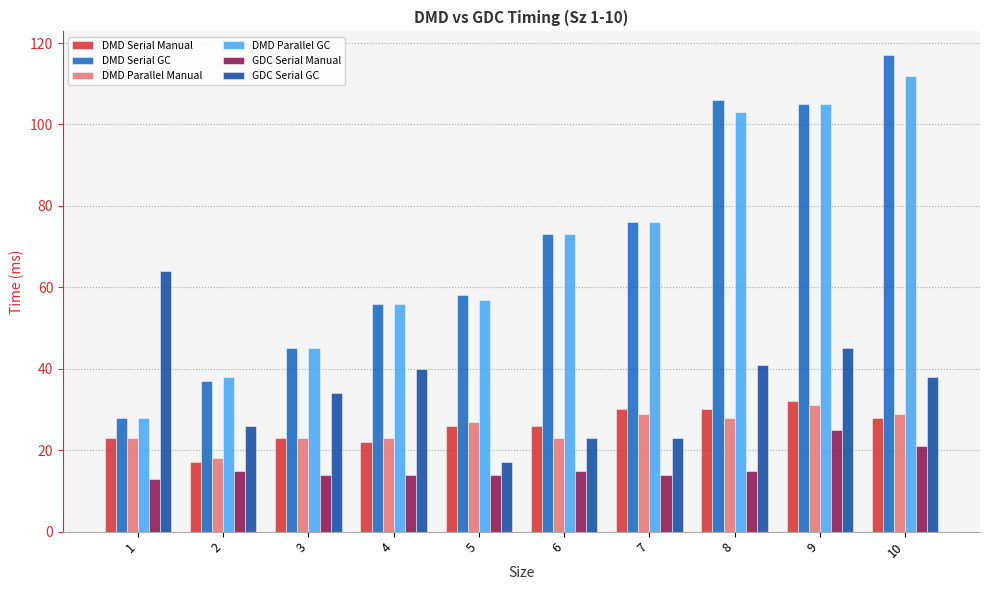

How many groups of bars are there?

10